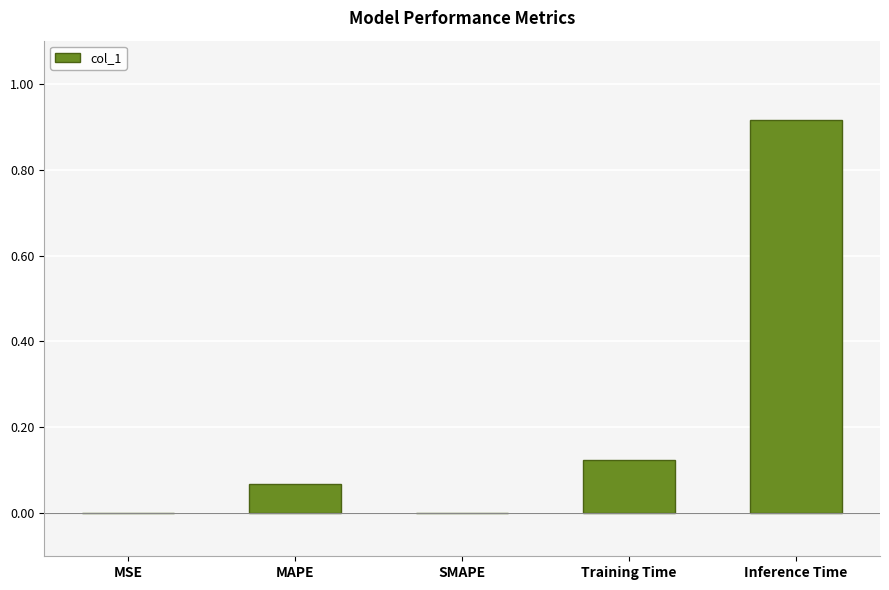

What is the sum of all values?

1.1